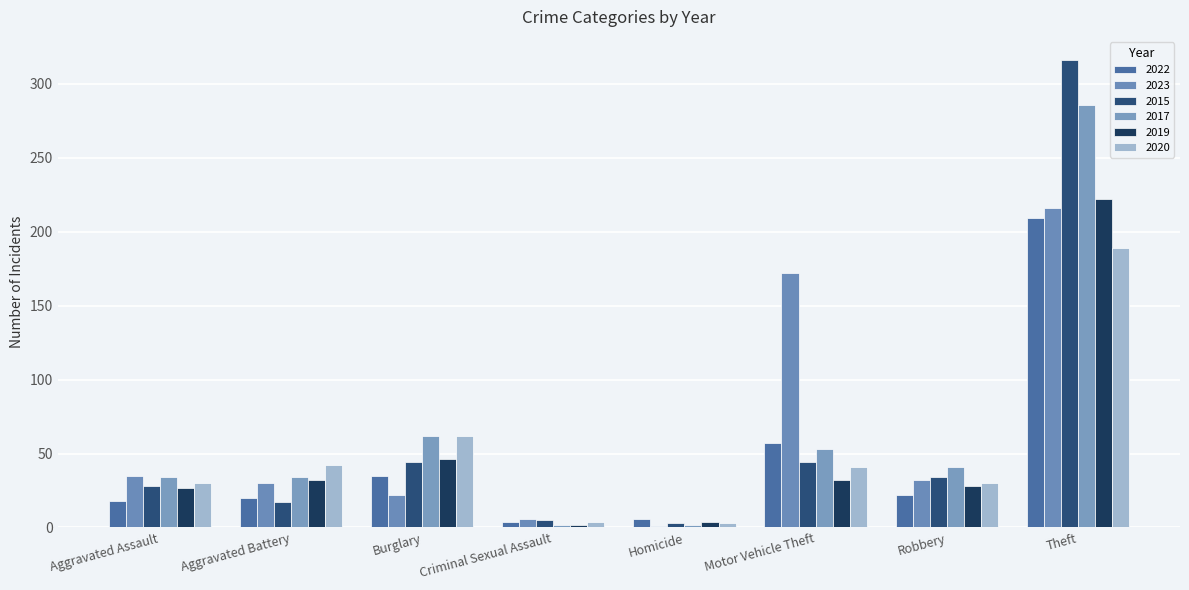

What is the difference between the highest and lowest values at Theft?

127